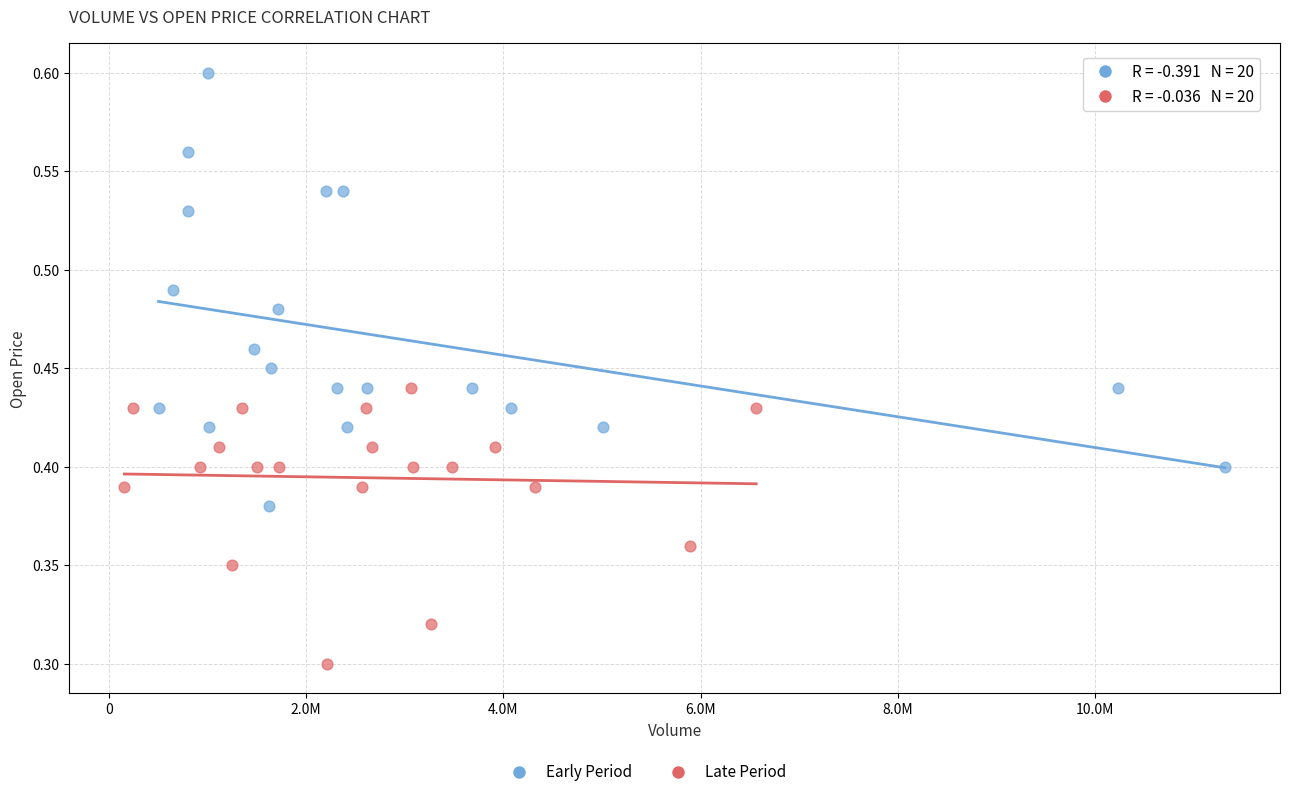

Which series reaches the minimum Y coordinate?

Late Period